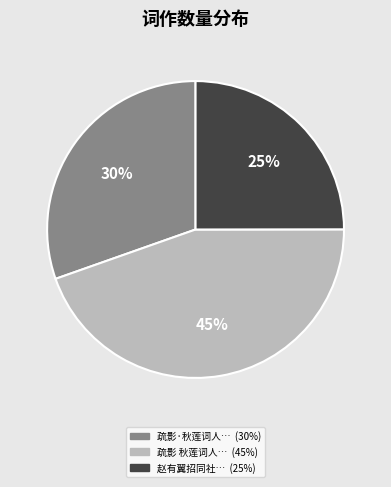

Is there any slice that represents more than half of the pie?

No